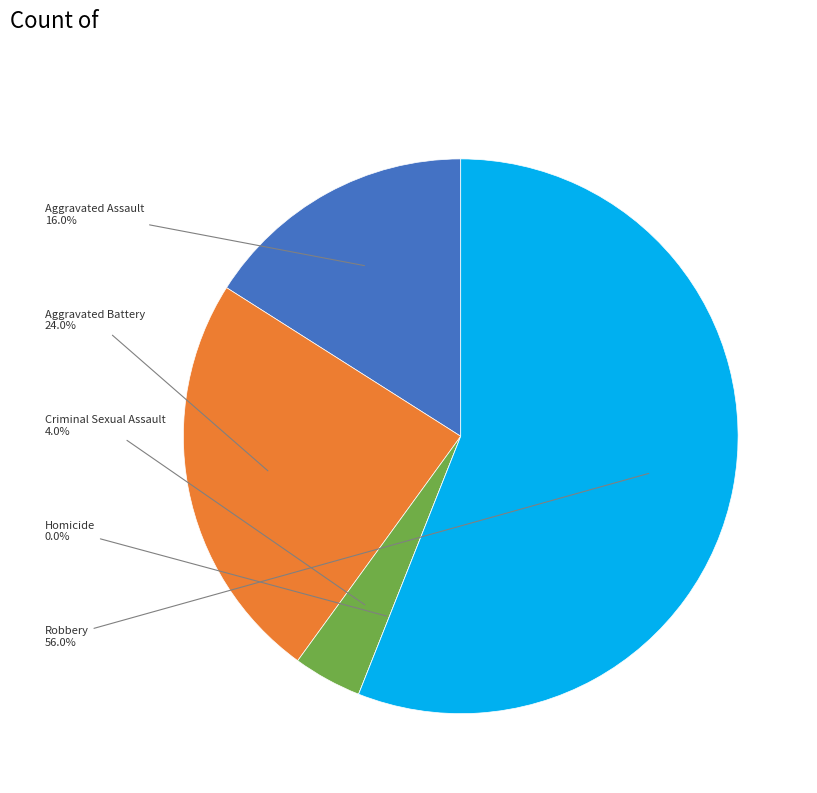

Is there a majority slice in this chart?

Yes